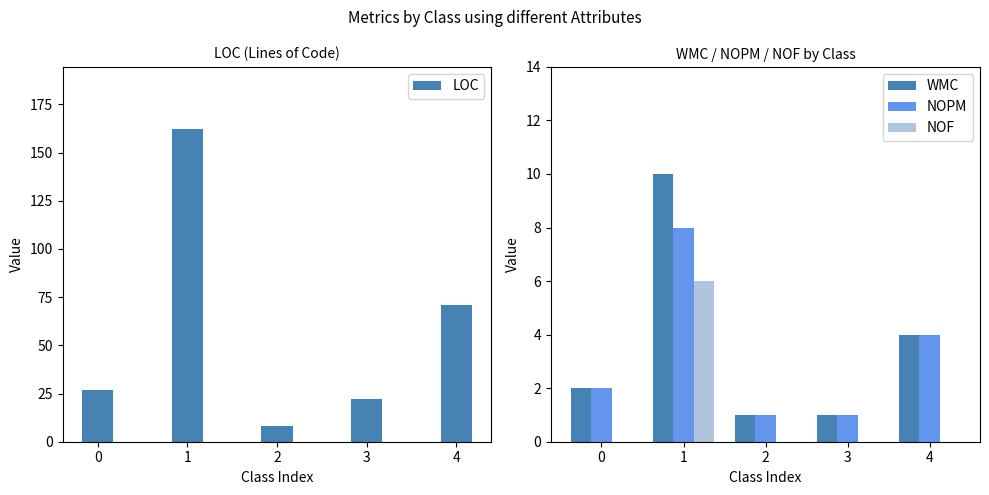

Rank the series at 2 from lowest to highest value.

NOF, WMC, NOPM, LOC